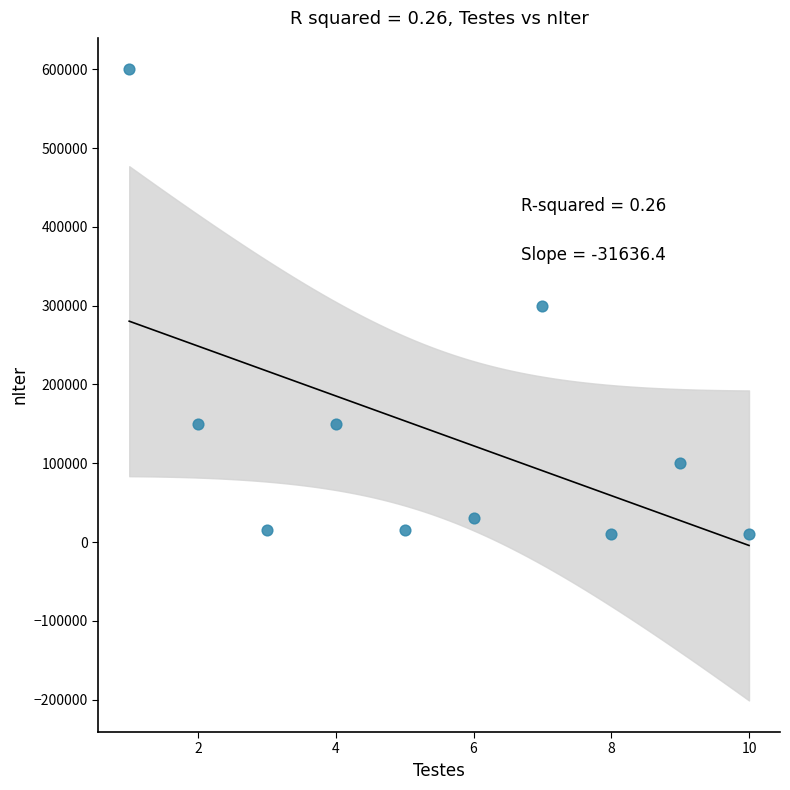

What is the average X value?

6